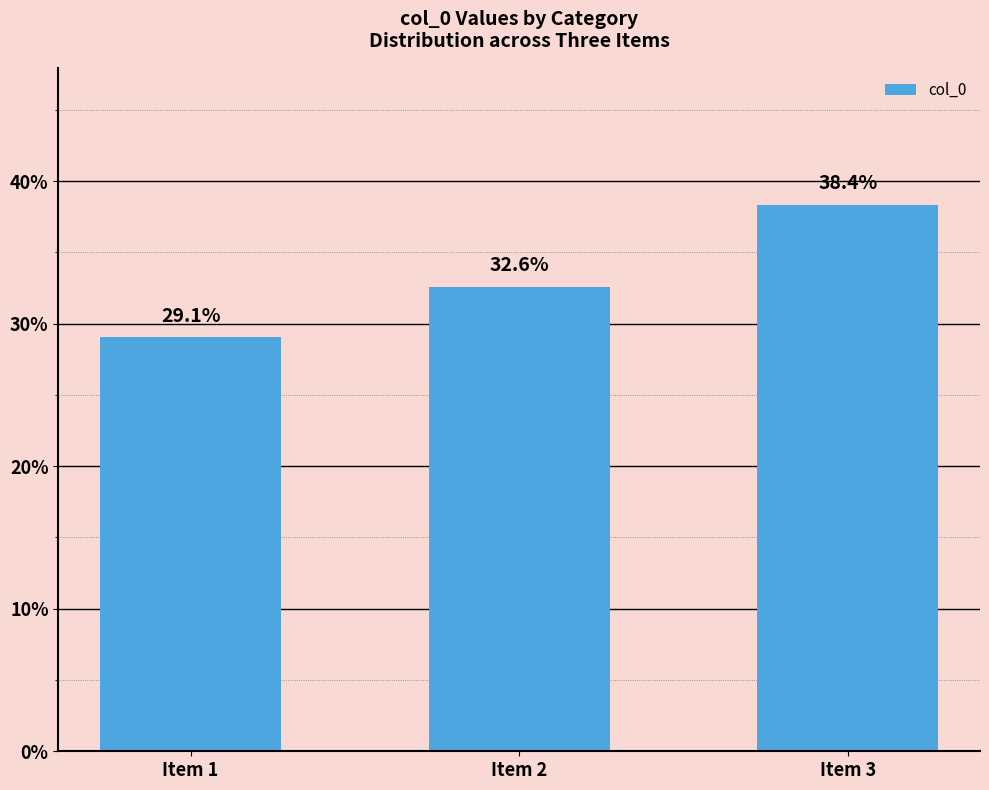

At which label does the data first exceed 32?

Item 2